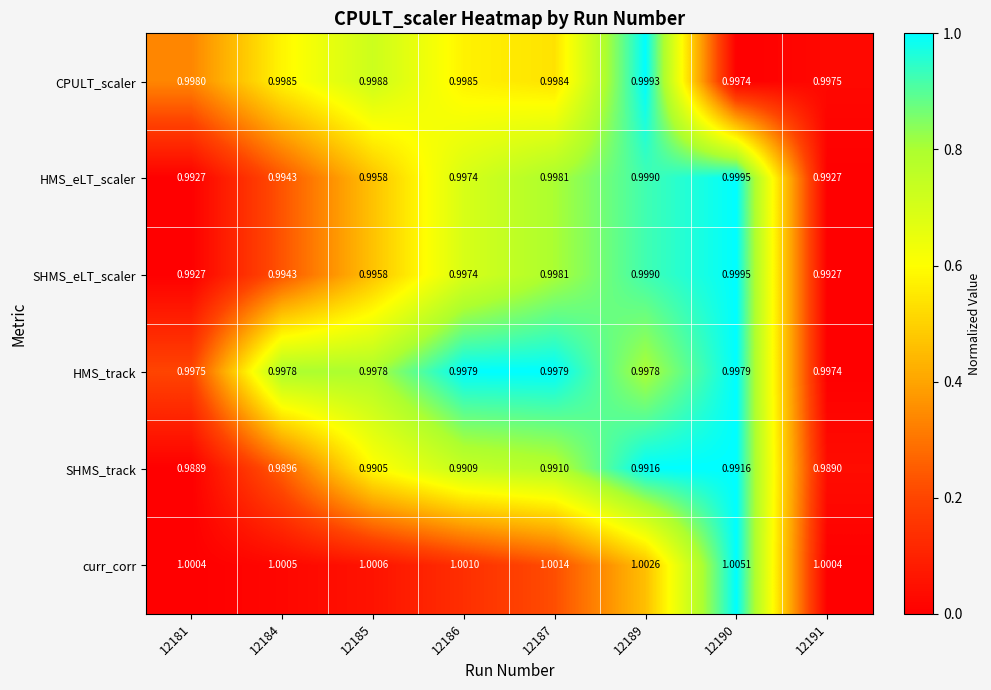

Which series changed the most between 12181 and 12191?

CPULT_scaler